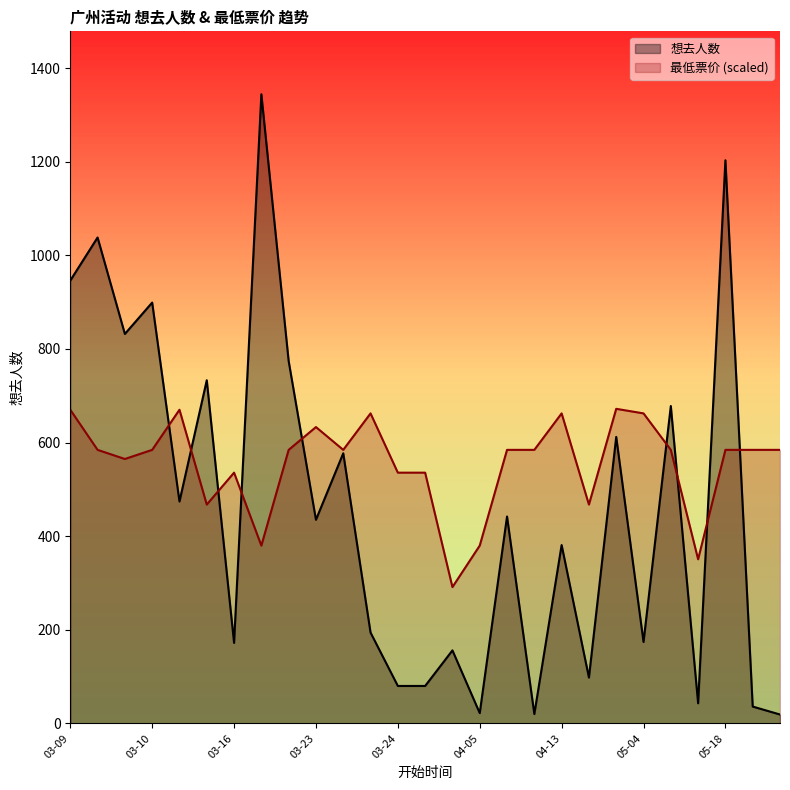

List the series in order of their peak value, highest first.

想去人数, 最低票价 (scaled)